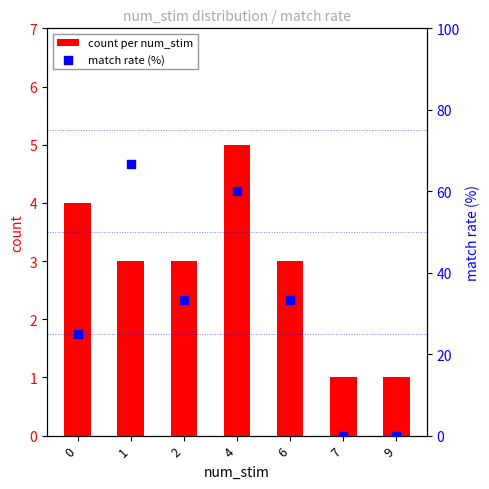

At how many categories does at least one series exceed 50?

2